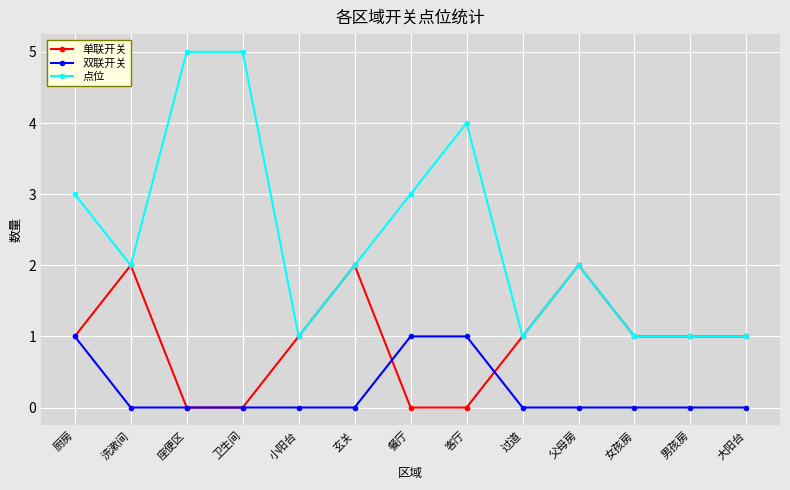

How many lines are shown in the chart?

3